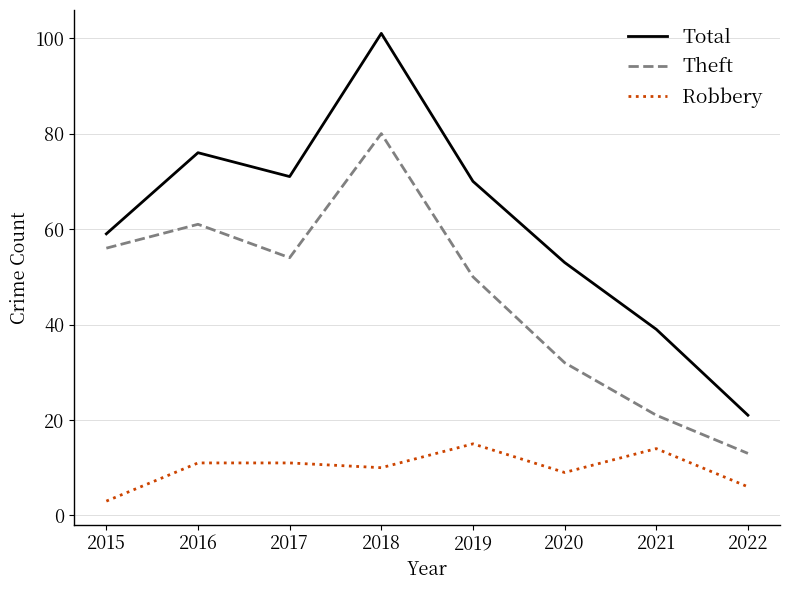

Rank the series at 2017 from highest to lowest value.

Total, Theft, Robbery